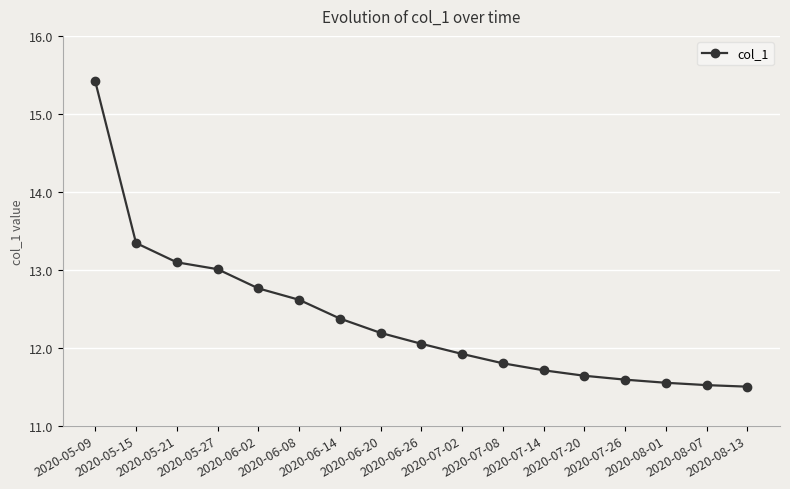

What value does the data have at 2020-05-27?

13.0